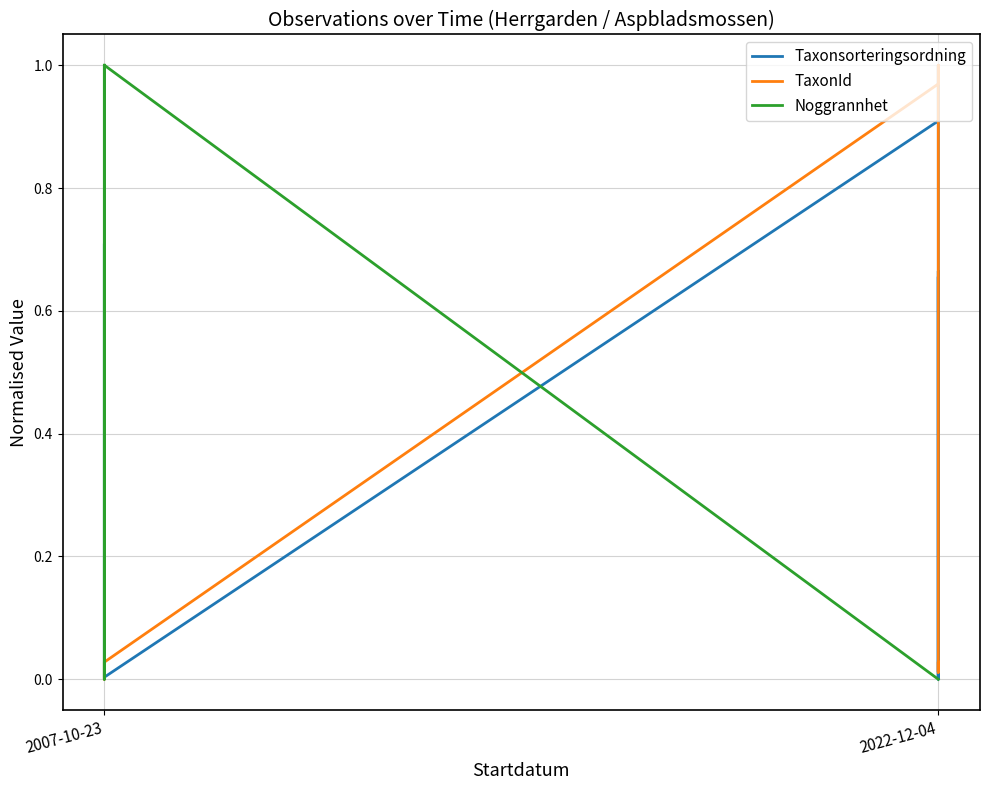

Which series has the largest total across all categories?

Taxonsorteringsordning